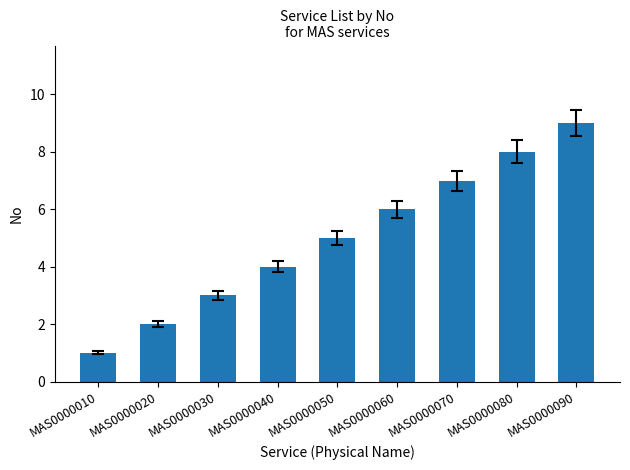

What is the change in value from MAS0000020 to MAS0000060?

+4